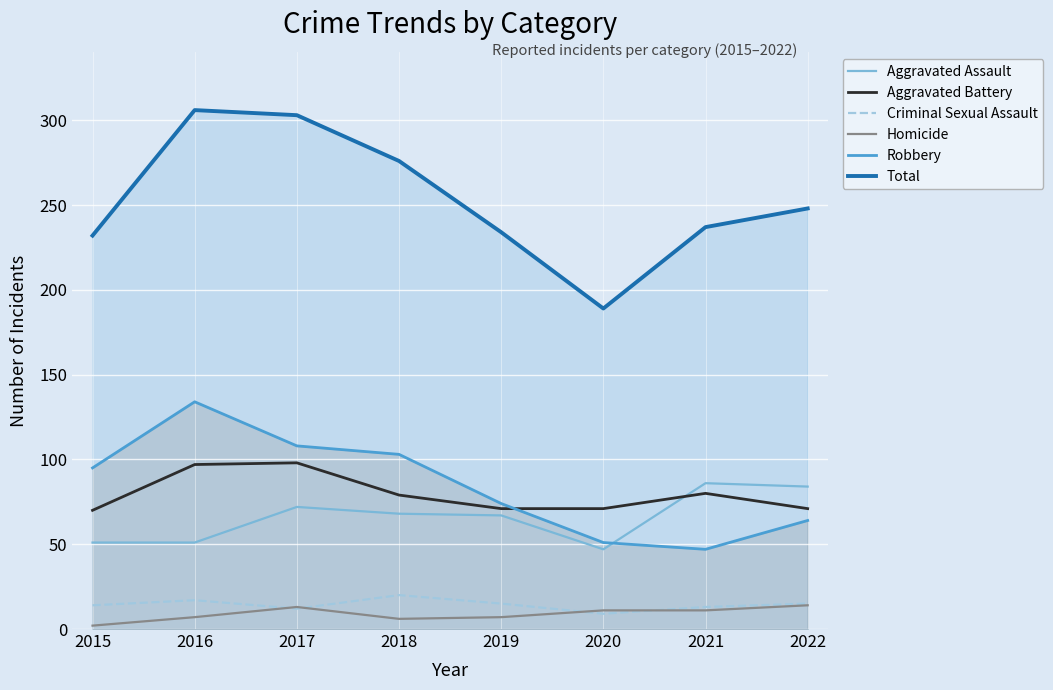

True or false: Criminal Sexual Assault and Robbery intersect in this chart.

False